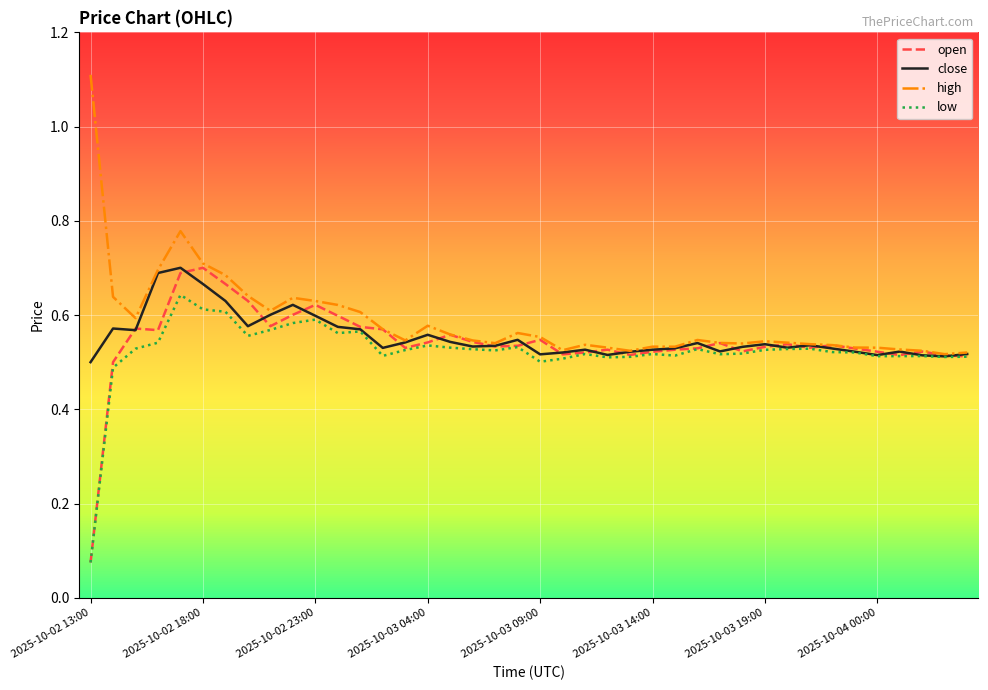

Where is open nearest to the value 0?

2025-10-02 13:00